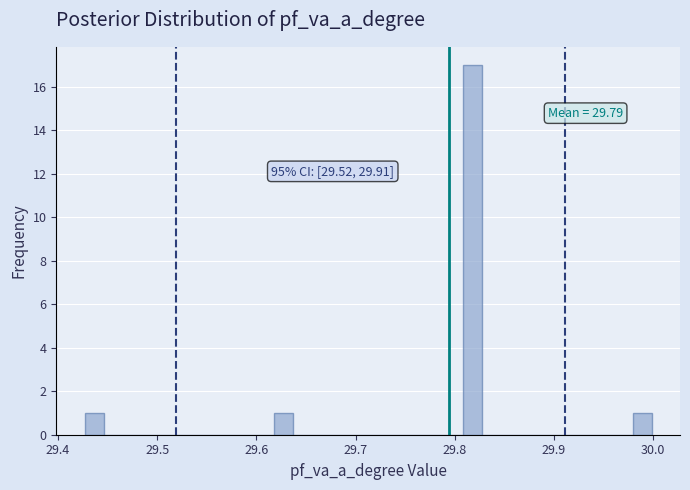

Around what value on the x-axis is the tallest bar? Give the approximate position of its centre, as read against the axis.

29.82